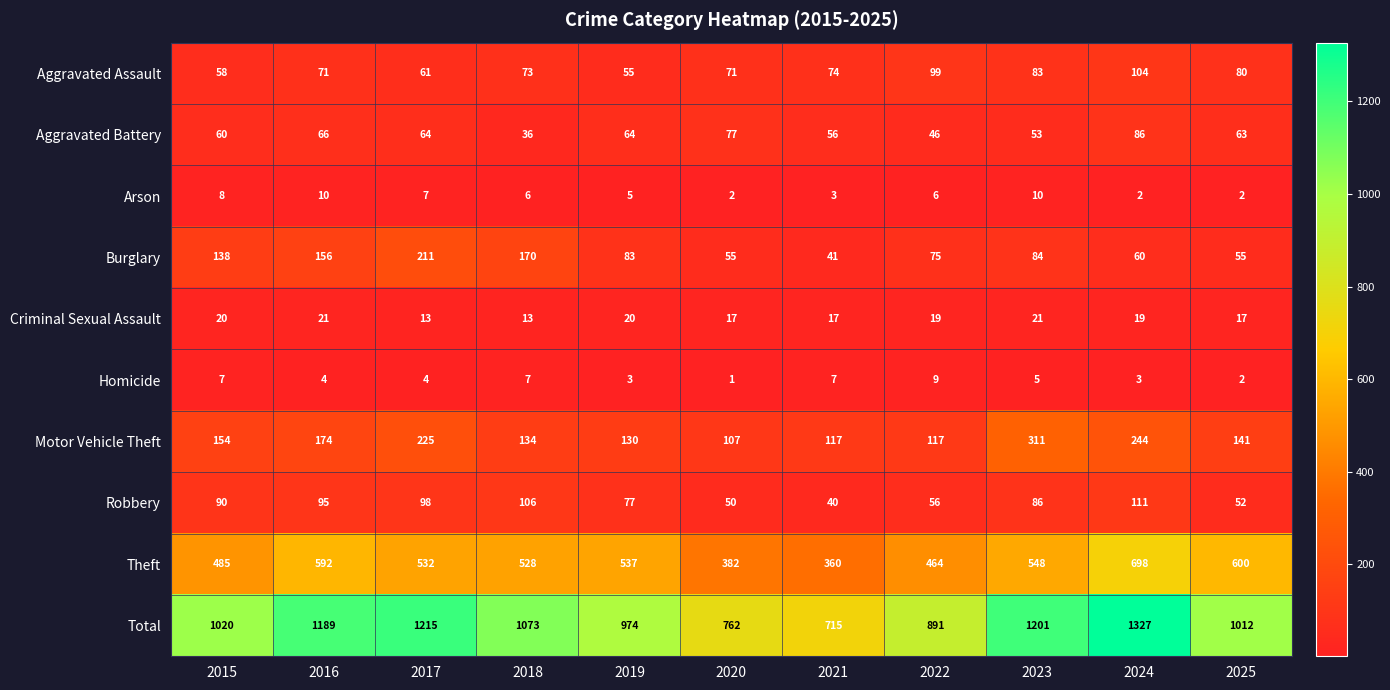

What is the difference between the Motor Vehicle Theft values at 2020 and 2015?

47